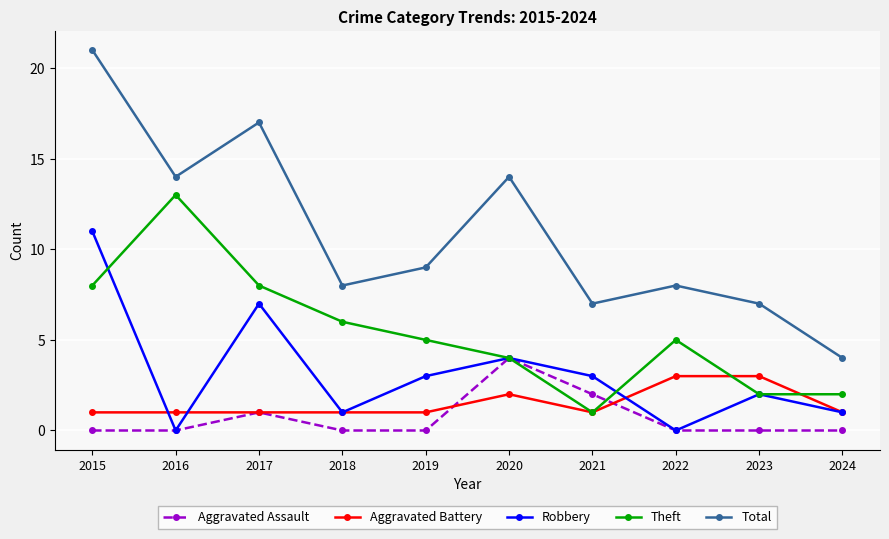

True or false: Total and Aggravated Assault cross at least once.

False